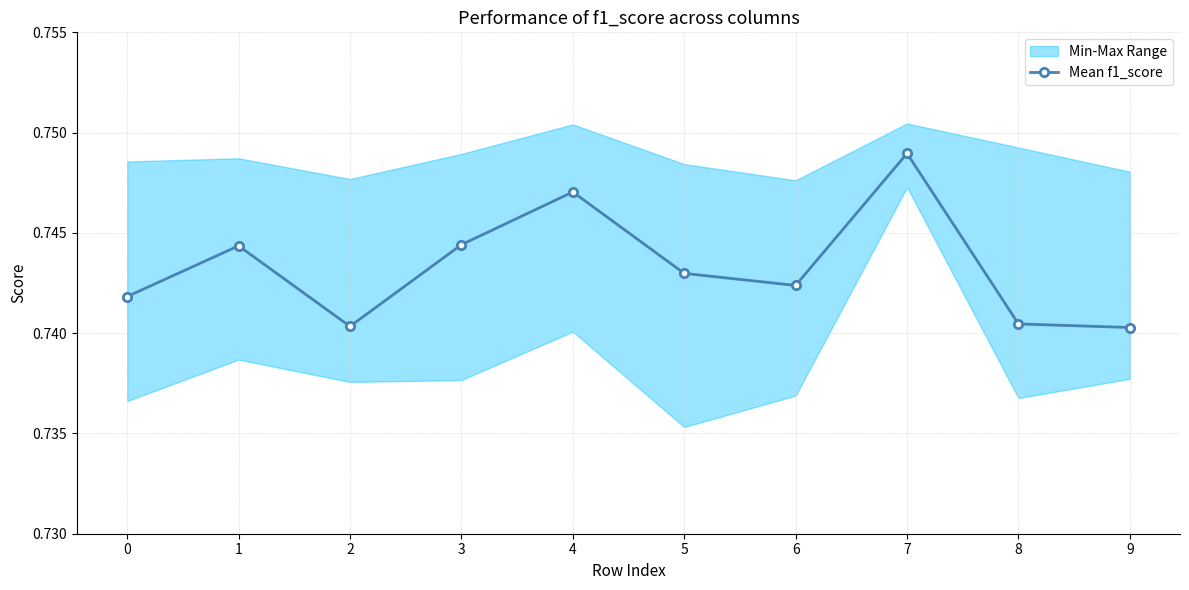

Is it true that the value at 9 is 1.2?

False